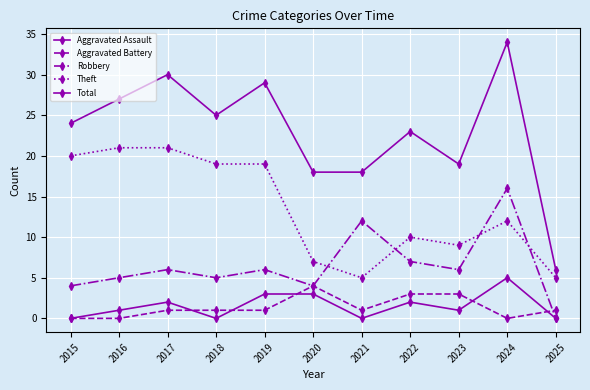

List the series in order of their peak value, highest first.

Total, Theft, Robbery, Aggravated Assault, Aggravated Battery